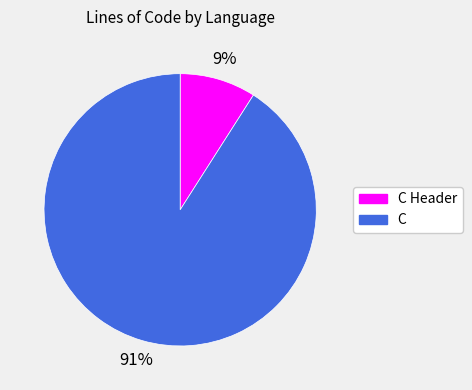

To the nearest percent, what is the average slice percentage?

50%